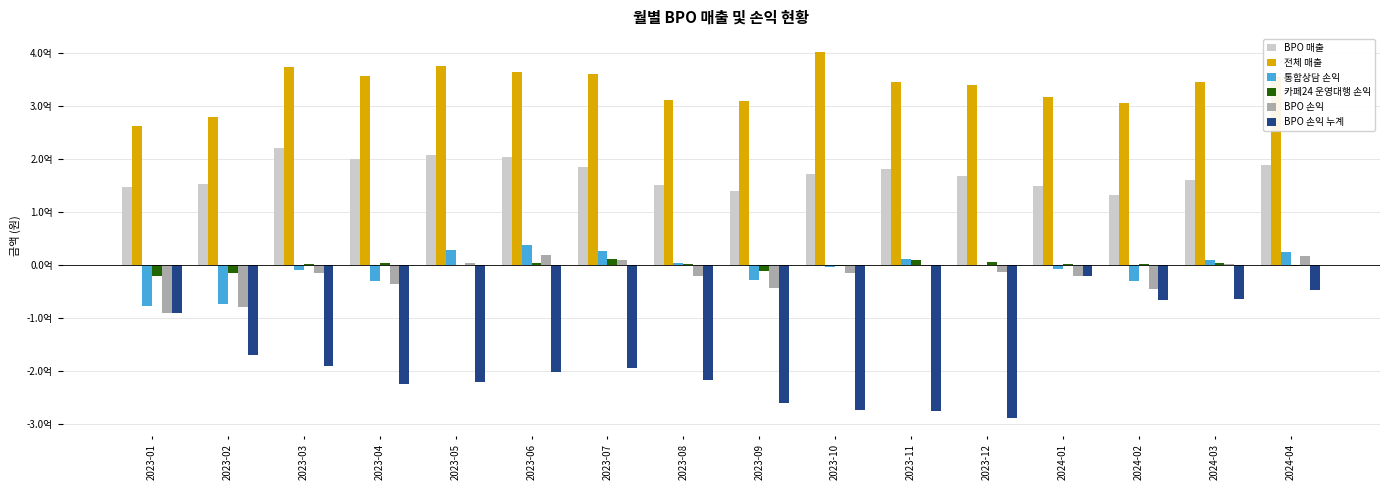

What are all the series names shown in the legend?

BPO 매출, 전체 매출, 통합상담 손익, 카페24 운영대행 손익, BPO 손익, BPO 손익 누계